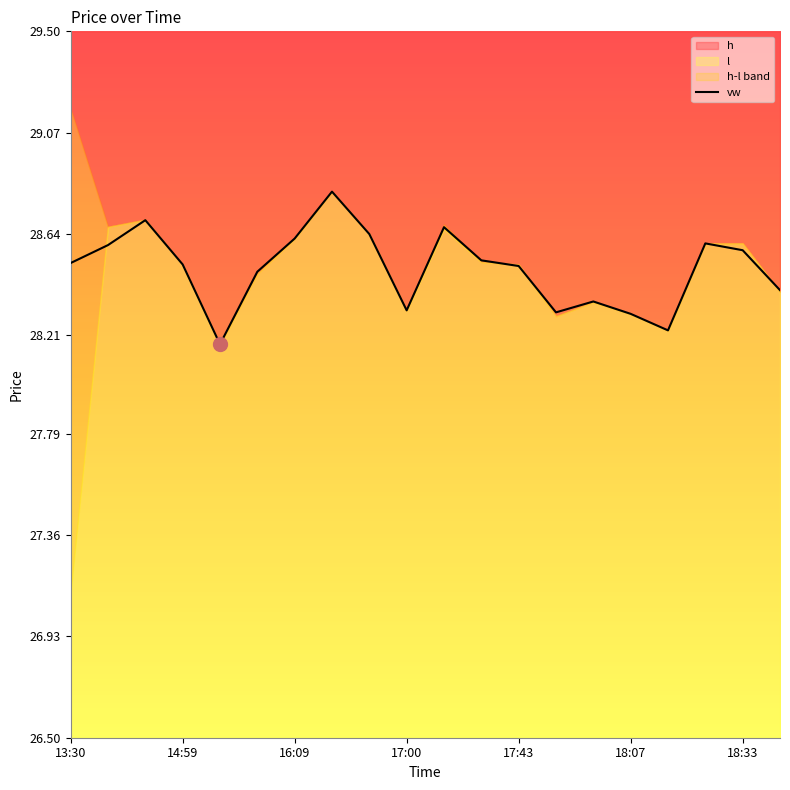

What is the ratio of the value at 16 to the value at 13?

1.0